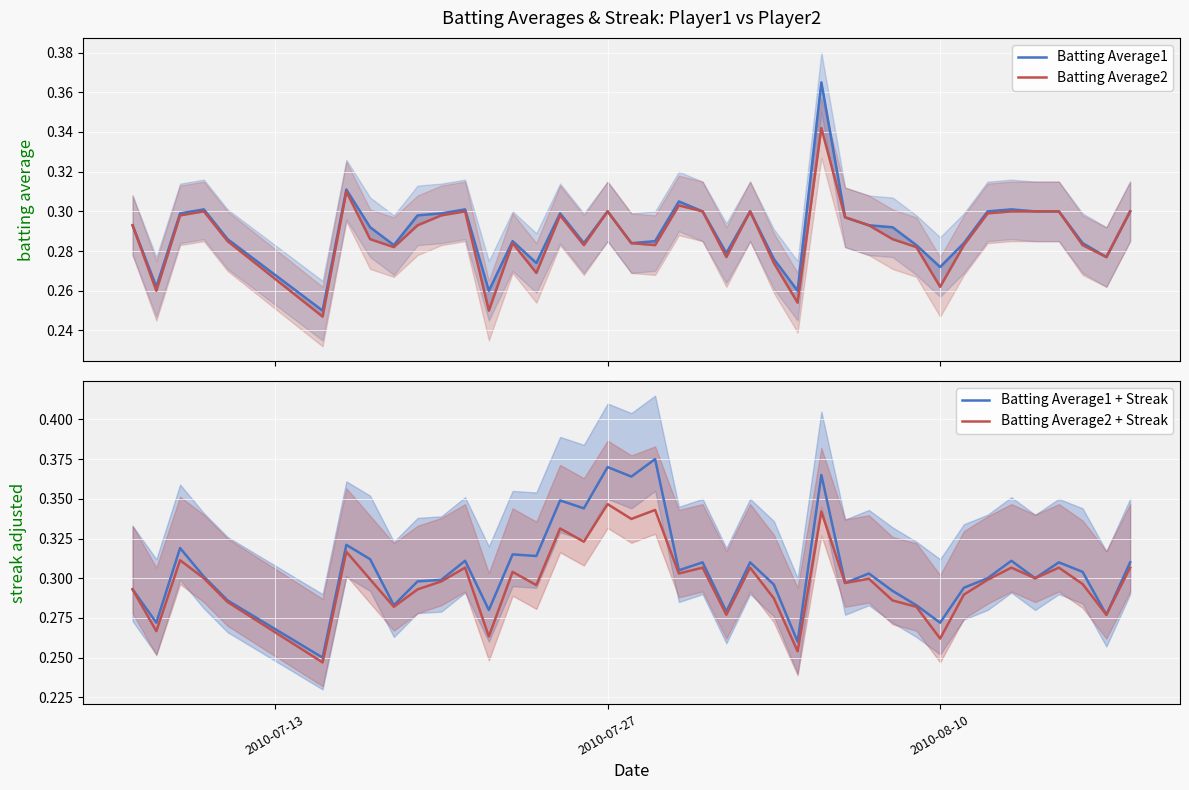

Rank the series by their maximum value, from highest to lowest.

Batting Average1 + Streak, Batting Average1, Batting Average2 + Streak, Batting Average2